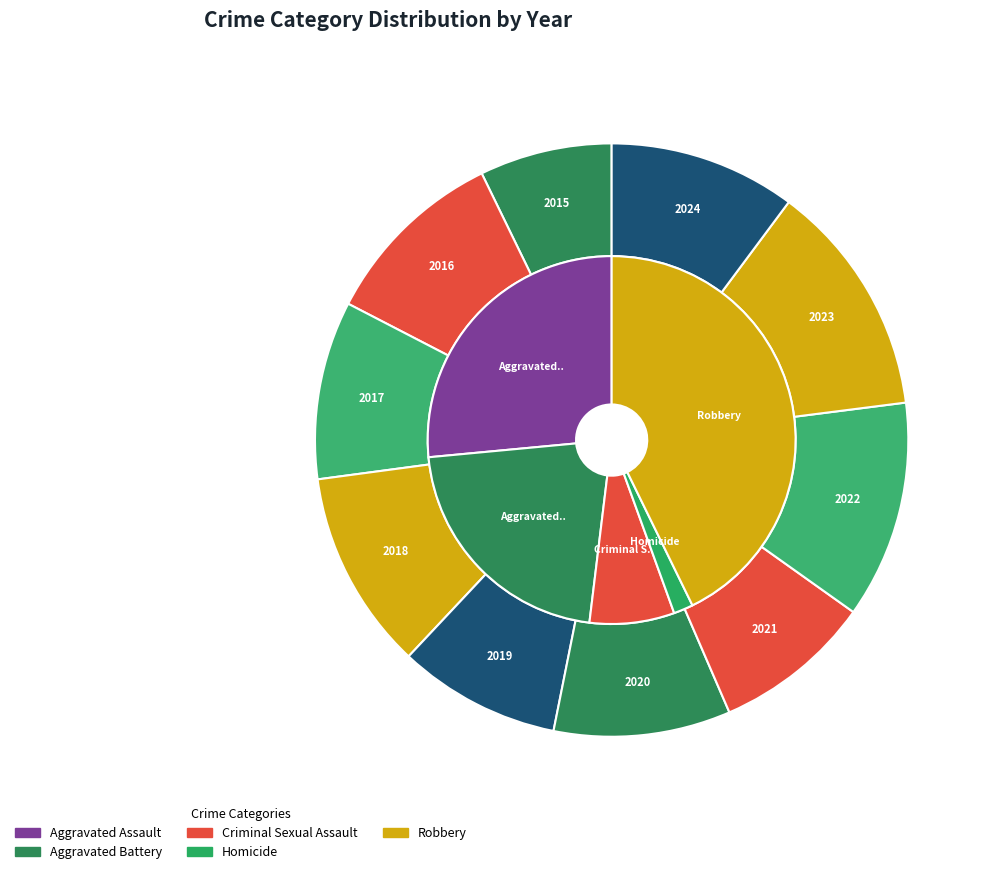

Rank the categories by Criminal Sexual Assault value from highest to lowest.

2019, 2021, 2016, 2018, 2023, 2017, 2022, 2024, 2015, 2020